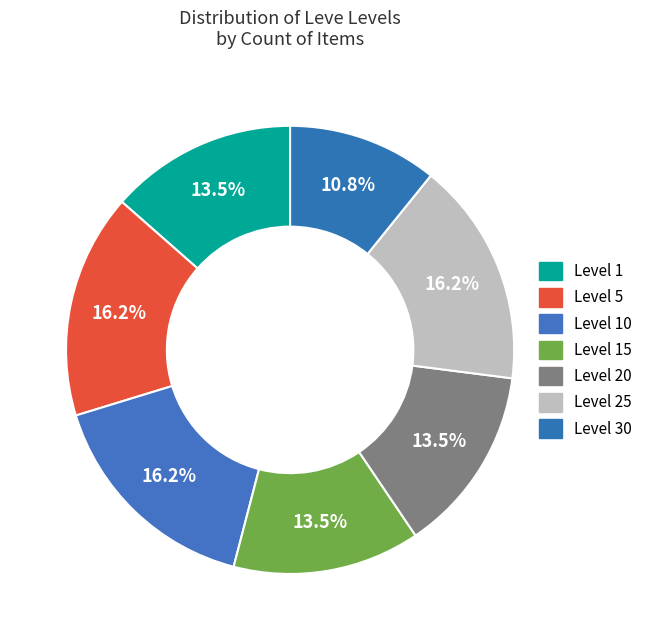

How many slices are in this pie chart?

7